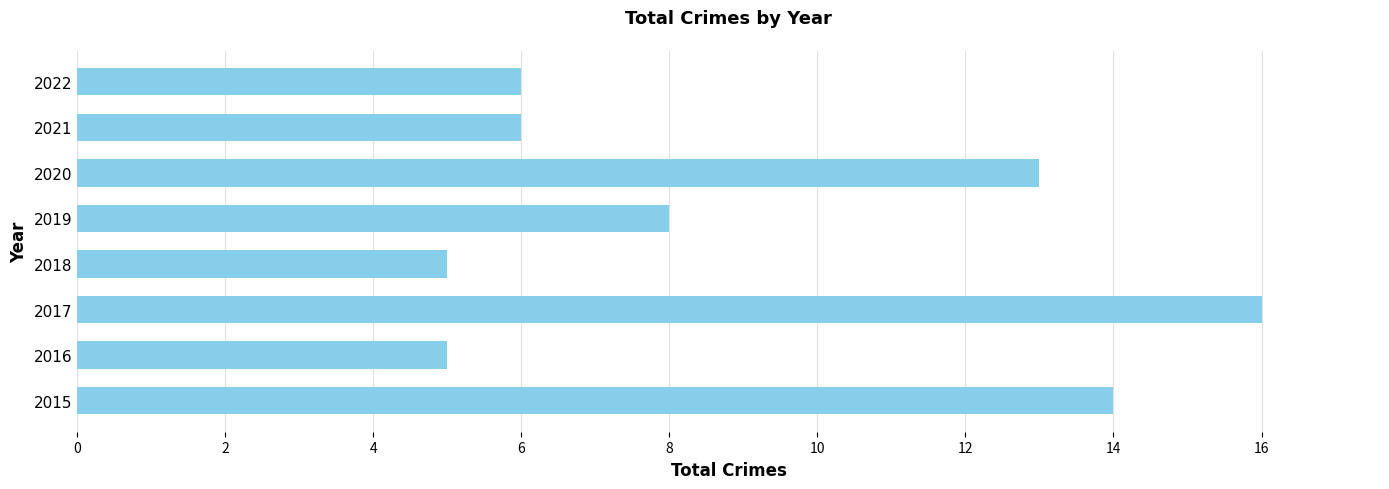

What is the change in value from 2018 to 2019?

+3